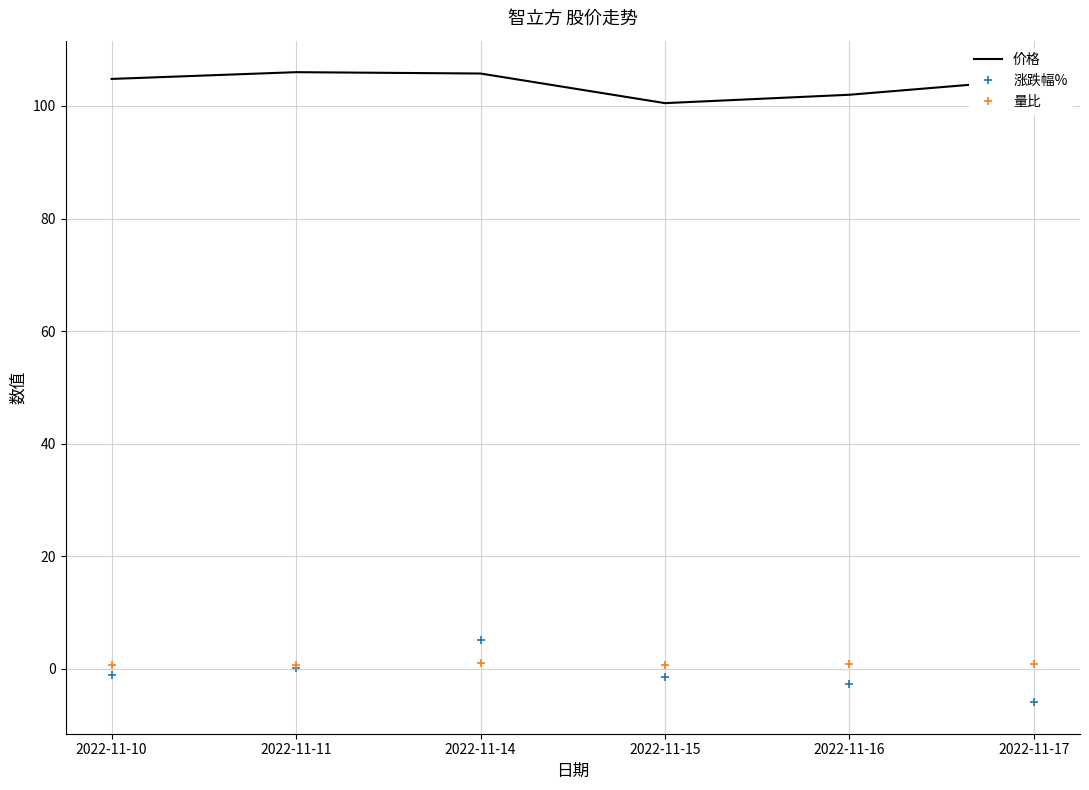

The 涨跌幅% series shows -1.7 at 2022-11-17. True or false?

False